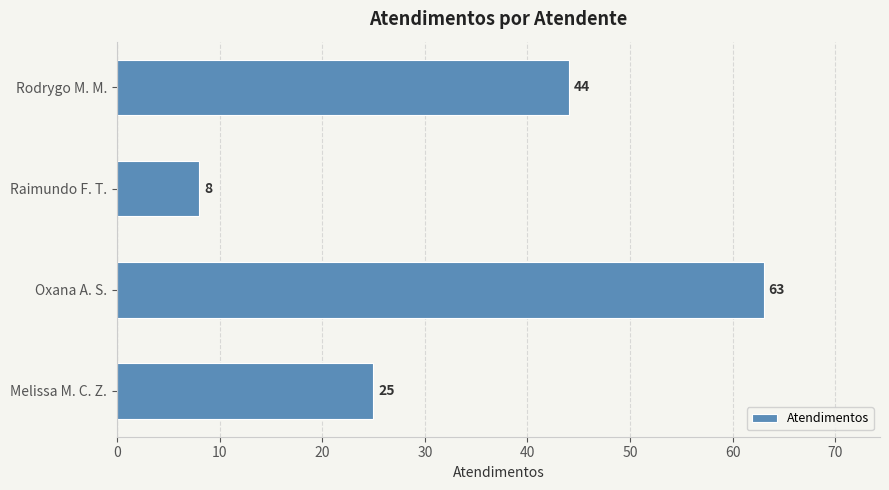

List the labels in order of value, largest first.

Oxana A. S., Rodrygo M. M., Melissa M. C. Z., Raimundo F. T.